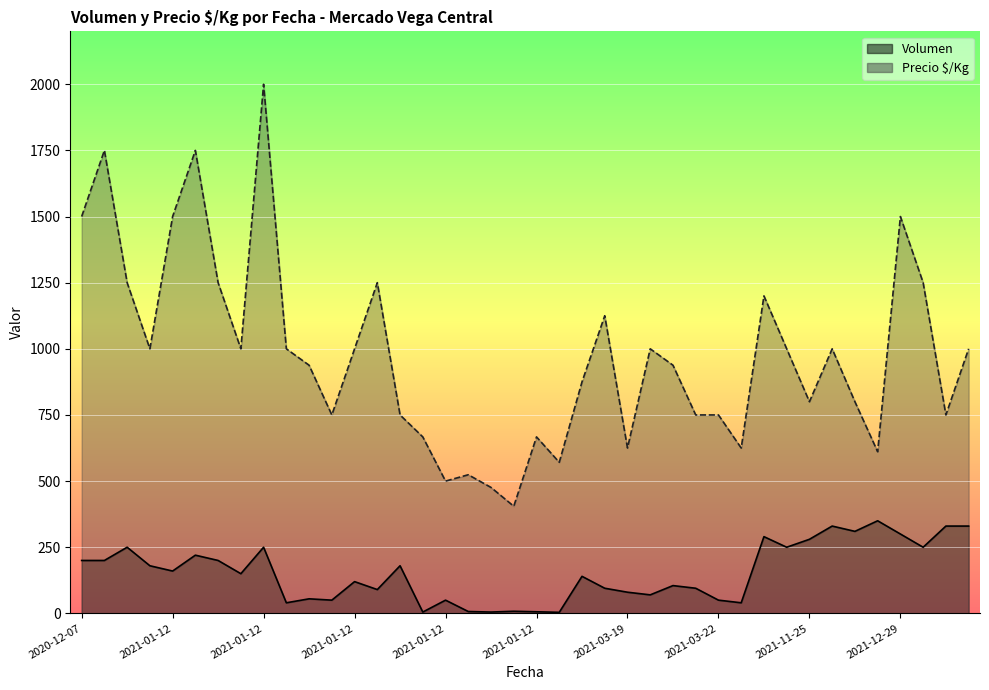

How many lines are shown in the chart?

2